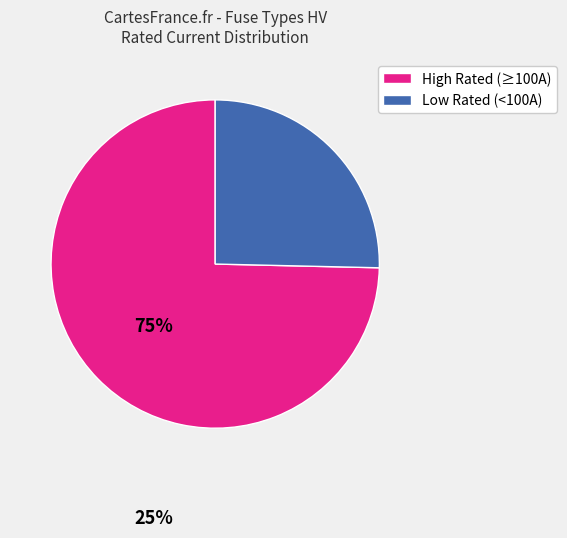

What is the smallest slice in the pie chart?

Low Rated (<100A)